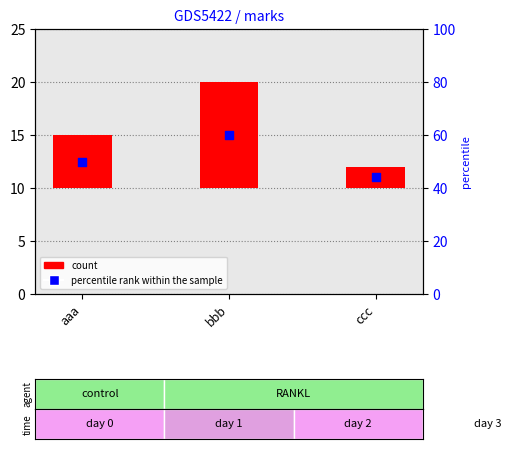

Approximately how many times larger is the value at ccc compared to aaa?

0.9